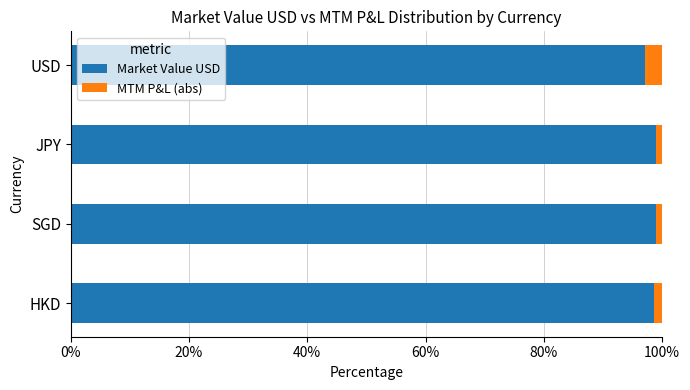

What is the total value across all series at USD?

100.0